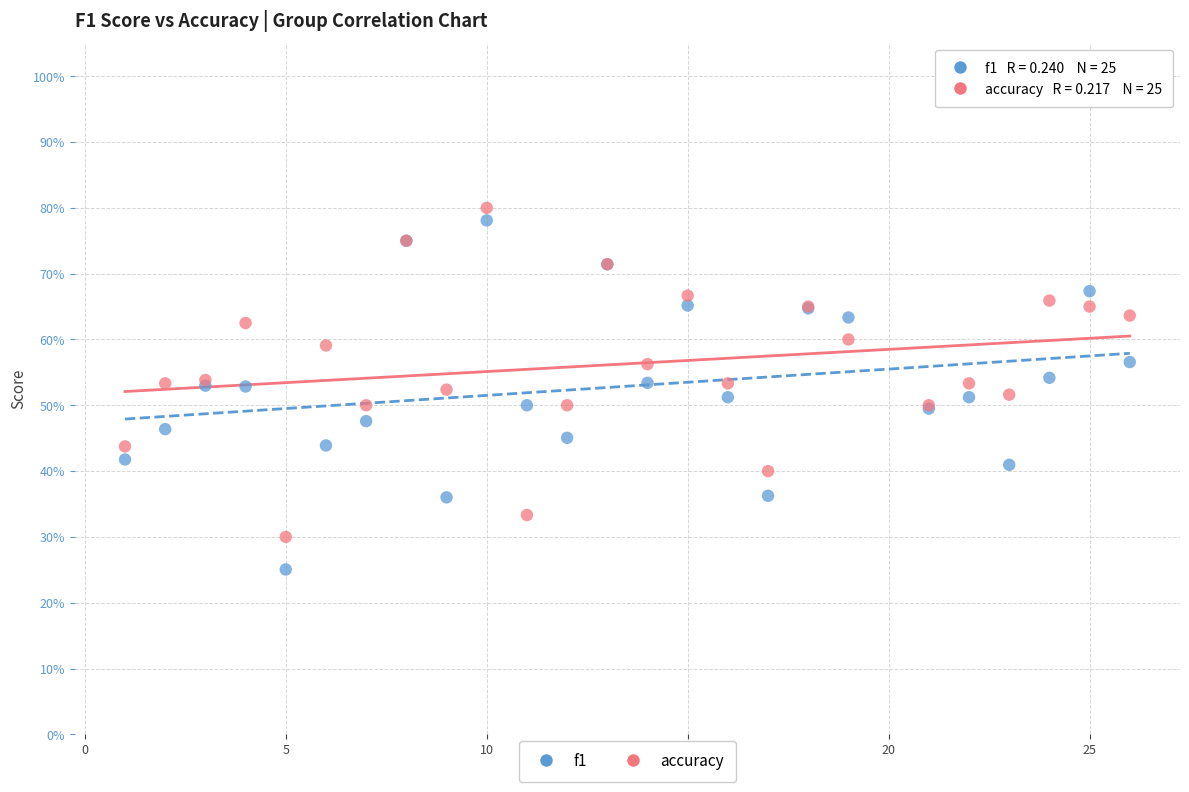

What are all the series names shown in the legend?

f1, accuracy